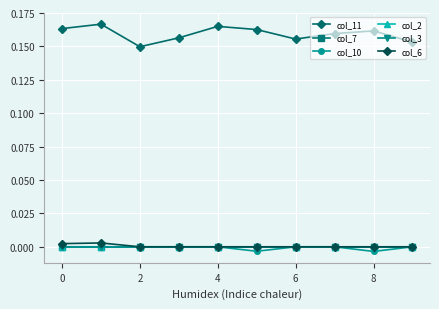

Which series has the largest range (max minus min)?

col_11